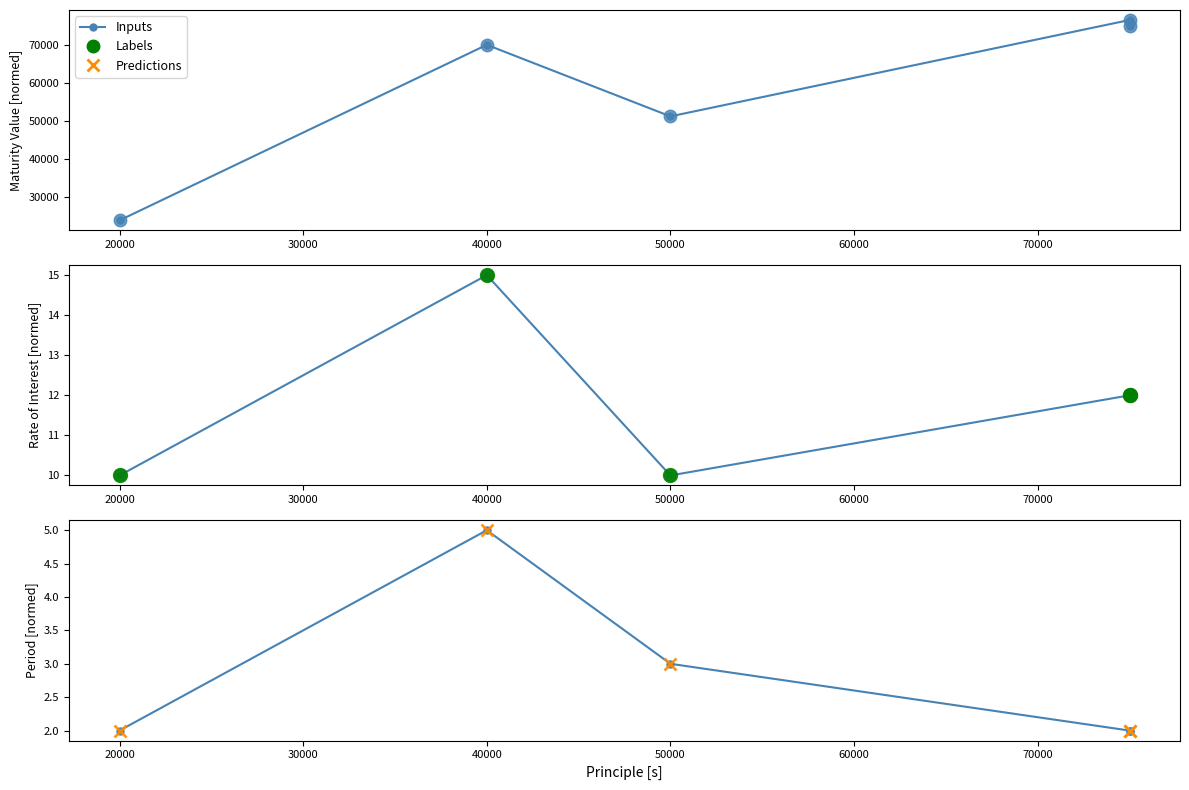

Which series changed the most between 10000 and 50000?

Maturity Value